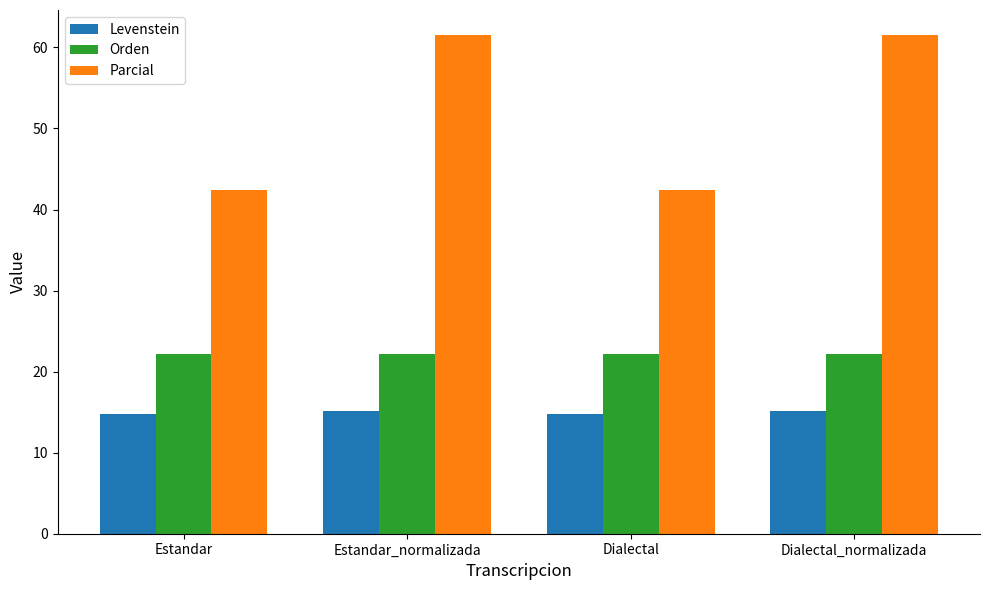

True or false: Parcial has a value of 61.5 at Estandar_normalizada.

True